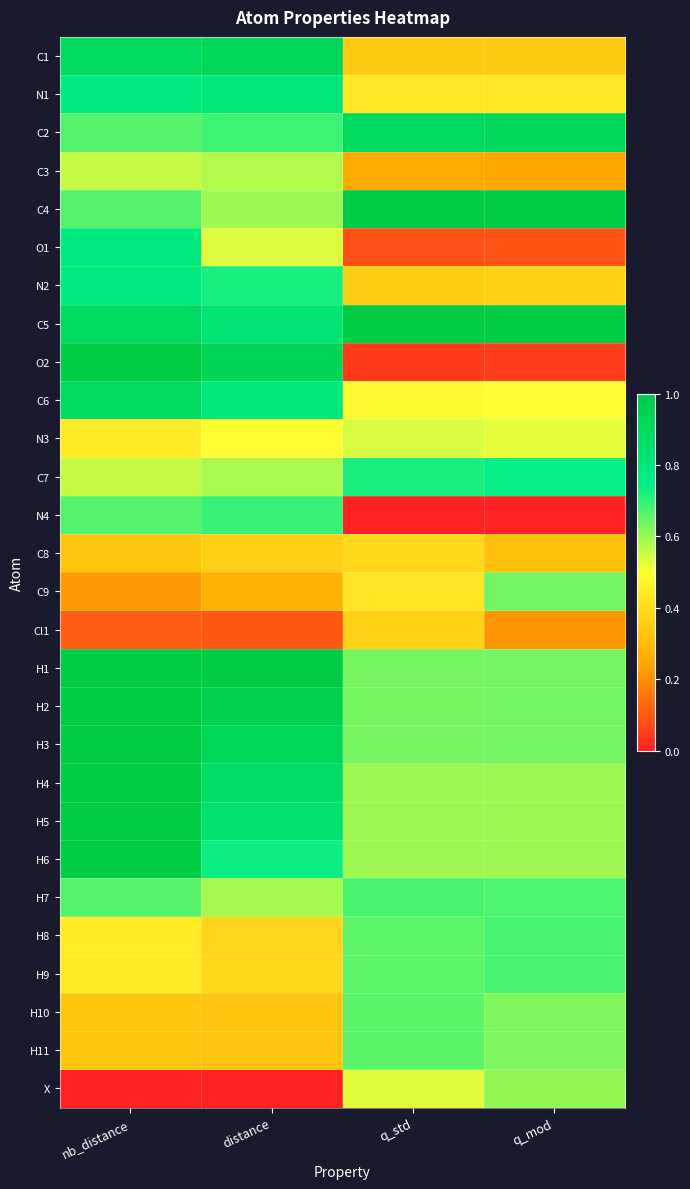

Which series has the widest spread of values?

O2